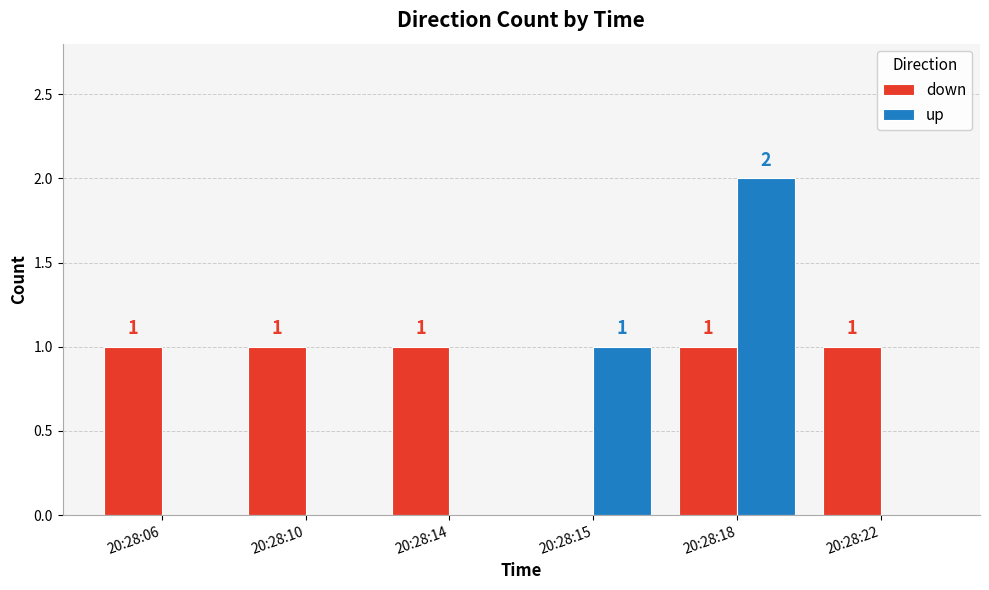

The value of down at 20:28:15 is 1. True or false?

False